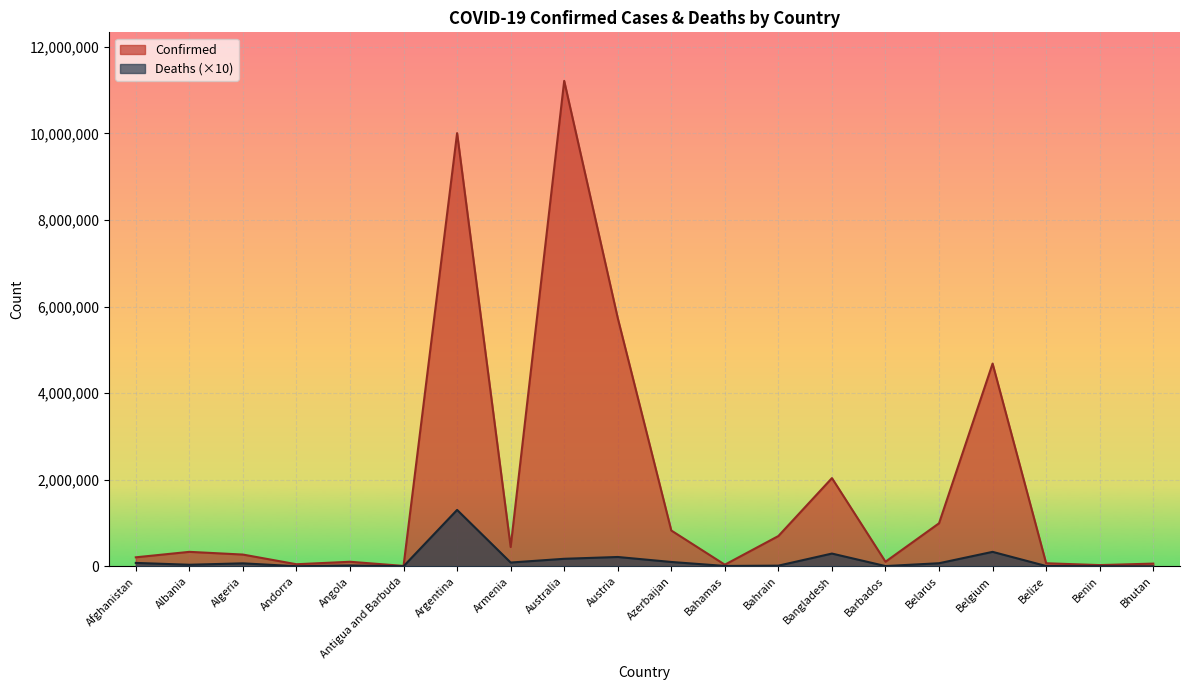

Which series has the widest spread of values?

Confirmed